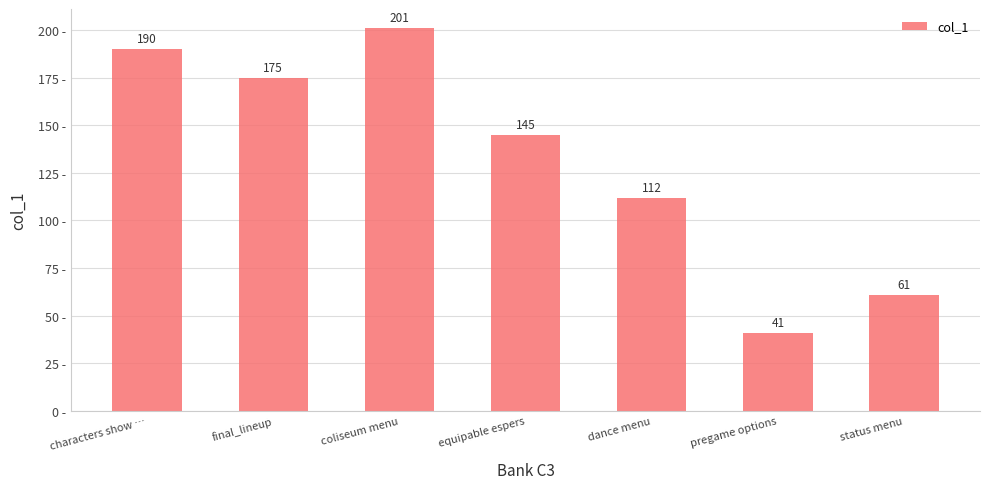

What is the sum of the values at equipable espers and characters show …?

335